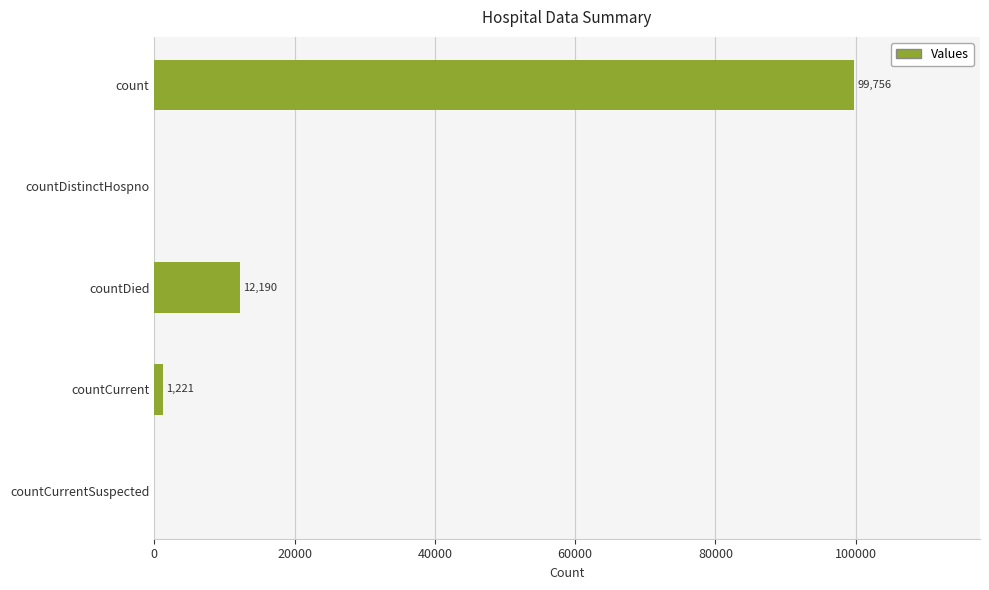

At which label is the value closest to 49878?

countDied